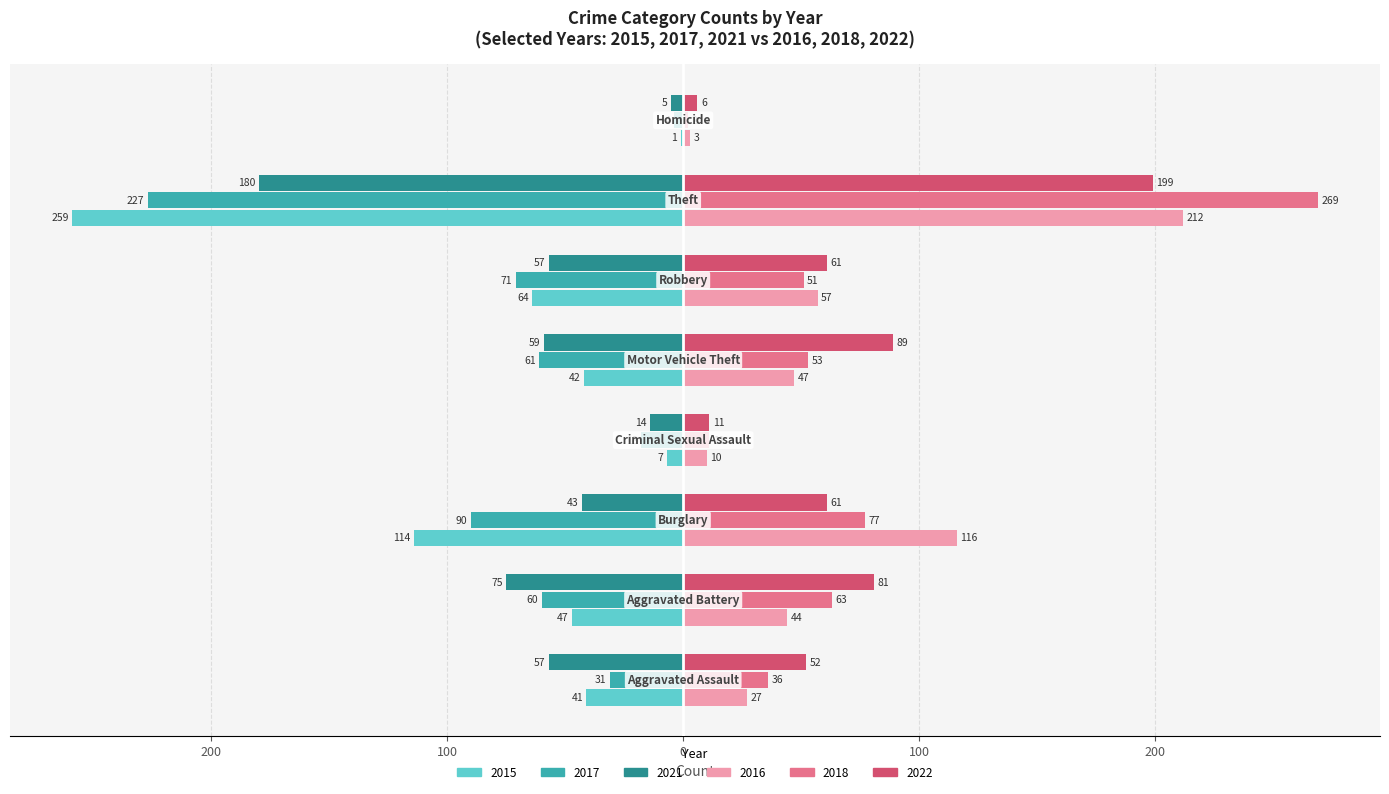

What are all the series names shown in the legend?

2015, 2017, 2021, 2016, 2018, 2022